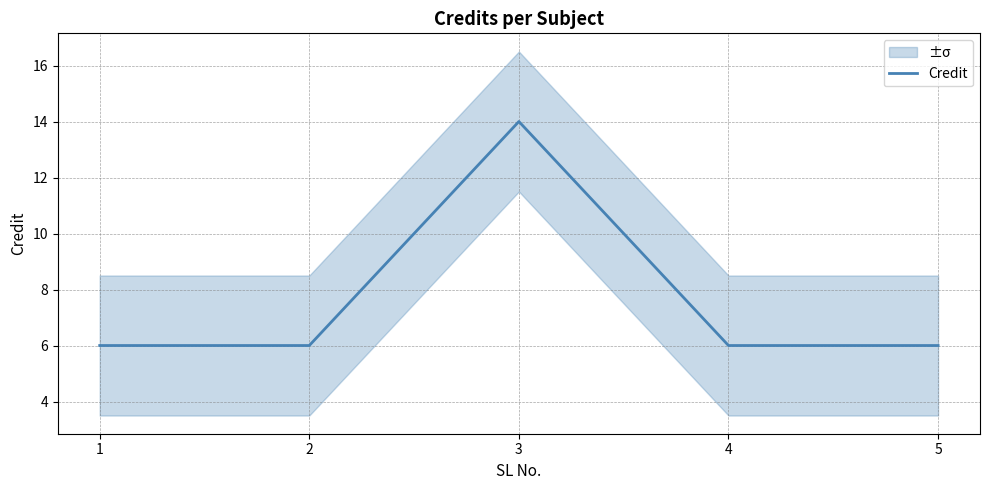

How many lines are shown in the chart?

1